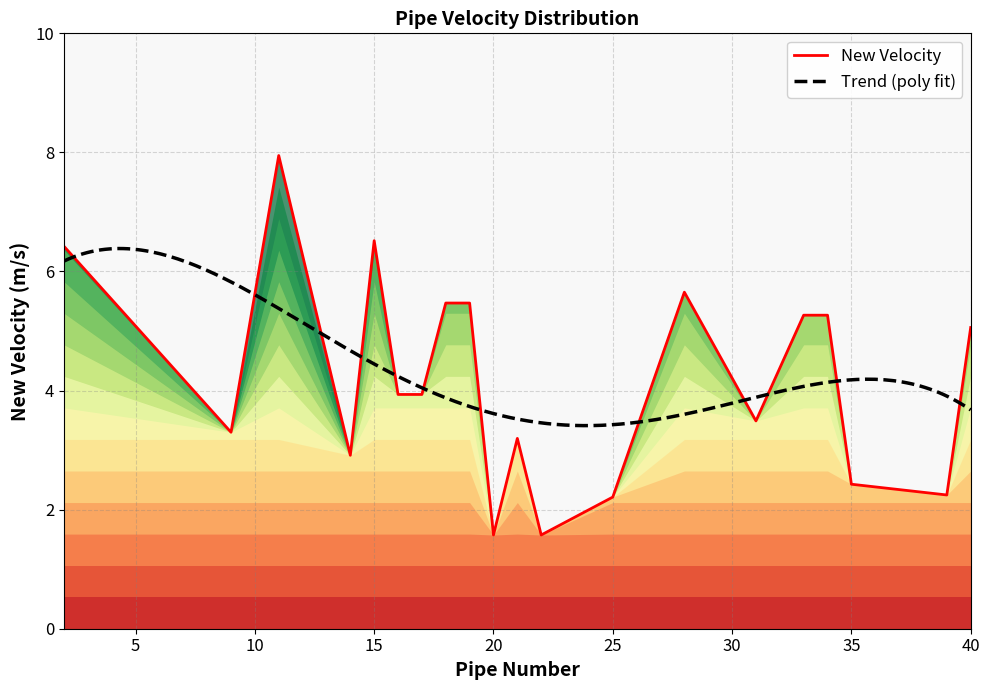

How many interior local valleys (lower than both neighbors) does the data have?

6